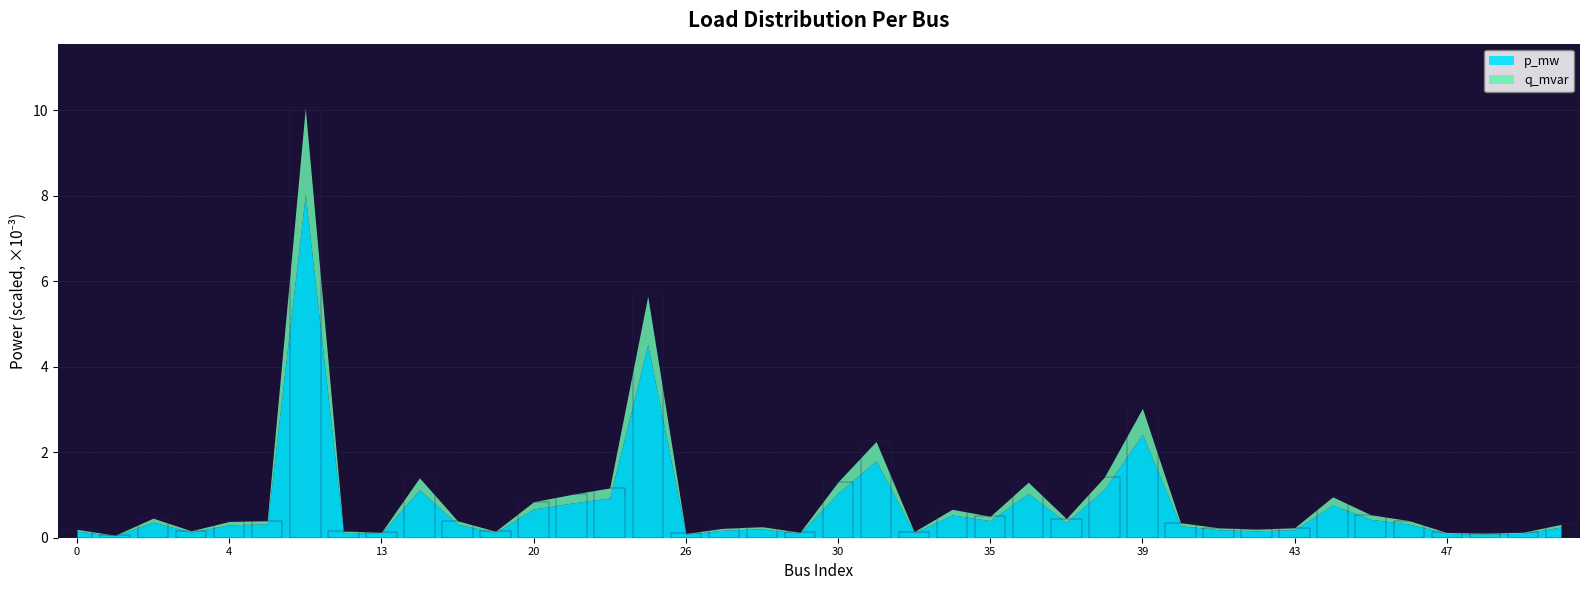

What is the greatest value displayed?

10.0